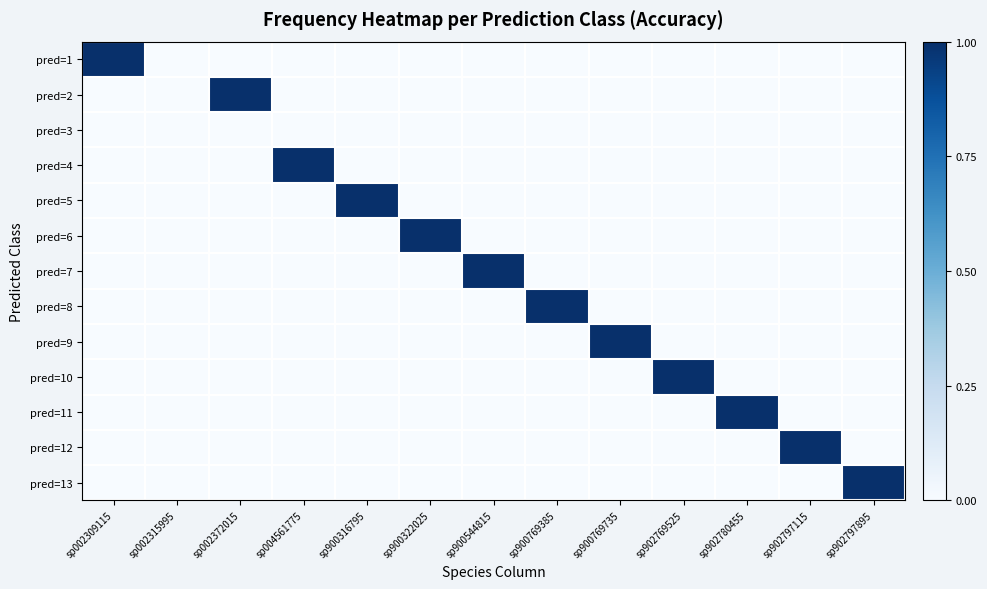

How many series are shown in this chart?

13